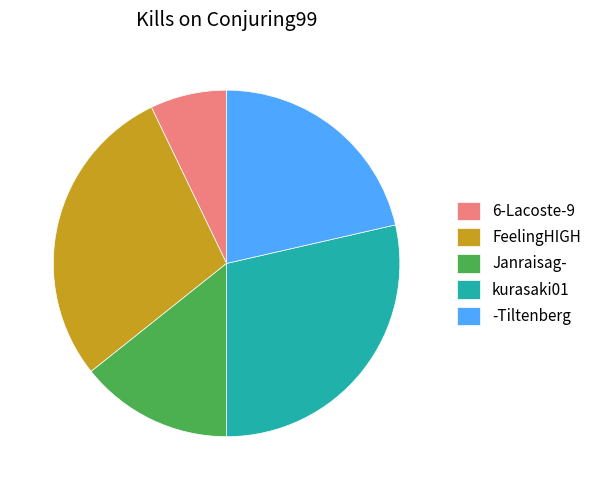

Is it true that Janraisag- is 29% of the pie?

False